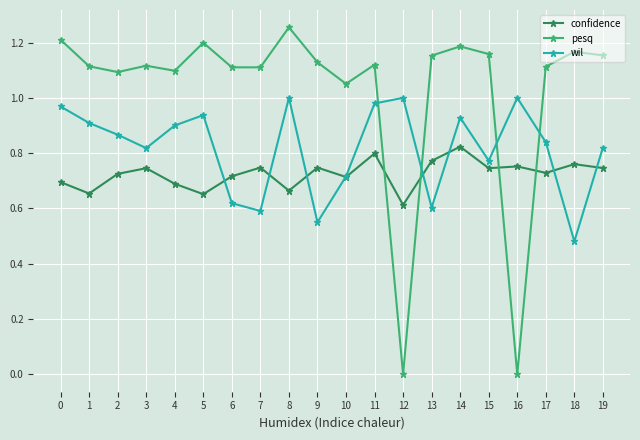

Is the value of wil at 9 greater than the value of pesq at 8?

No